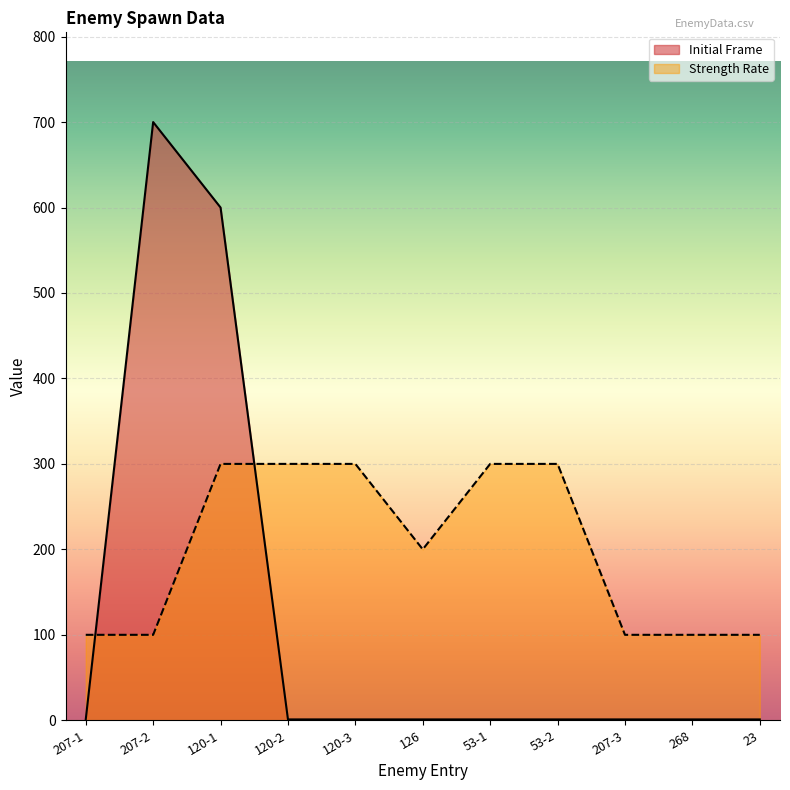

What is the label of the 3rd point from the left?

120-1